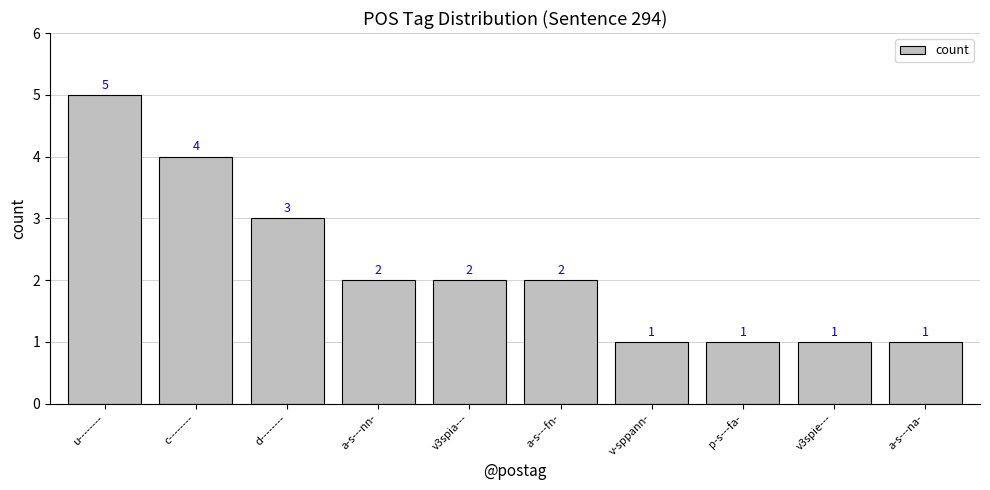

Which category has the highest value across all series?

u--------